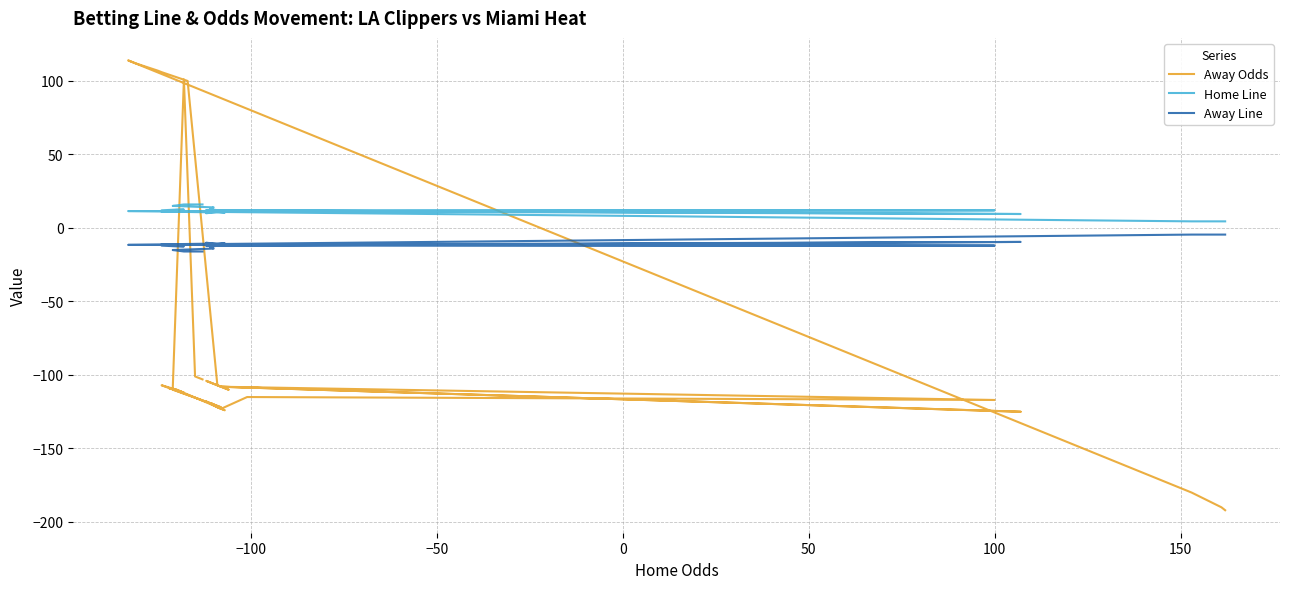

What is the value of the Away Line point at the 7th from the left?

-11.5